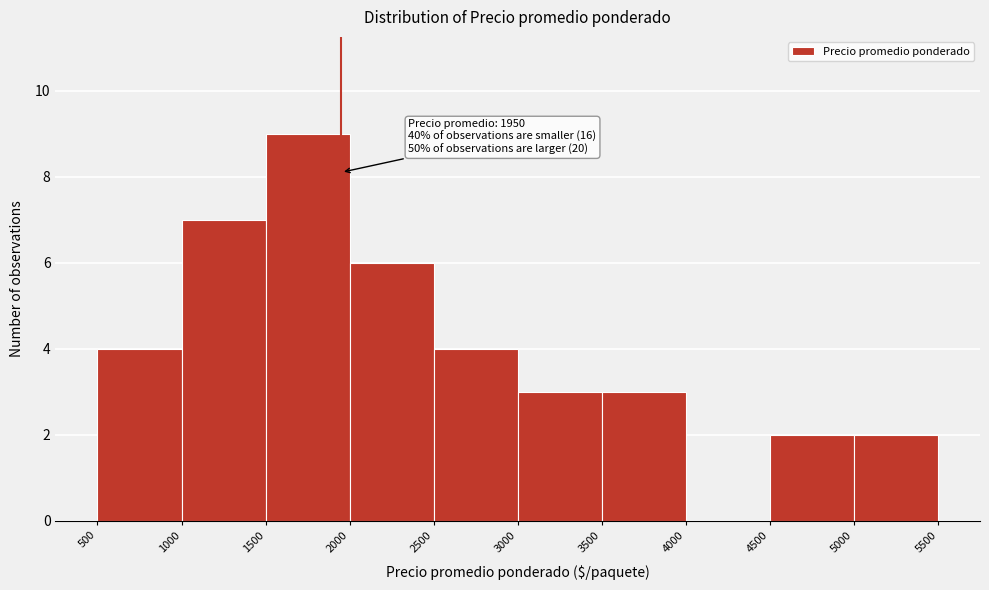

Which range on the x-axis has the tallest bar?

1500 to 2000